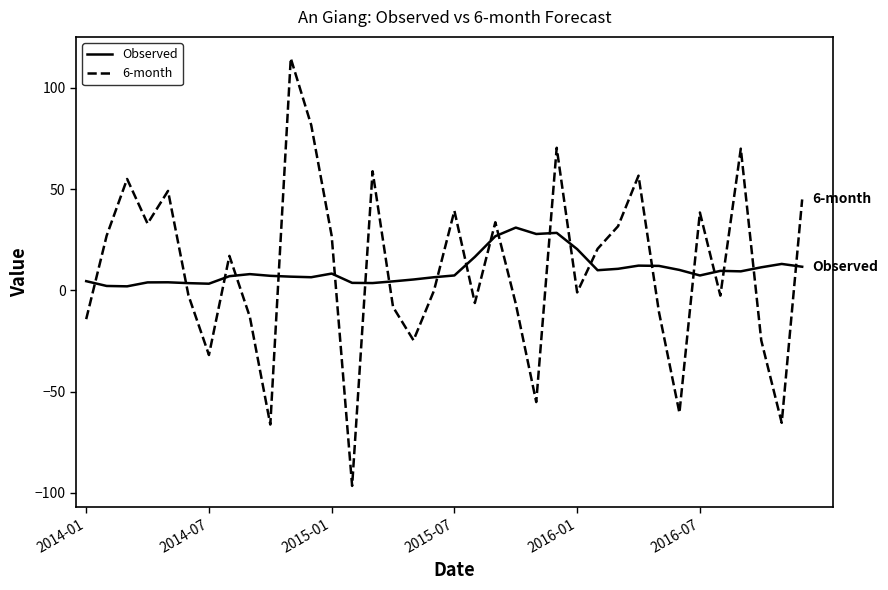

What is the difference between the maximum and second lowest values in the 6-month series?

180.9